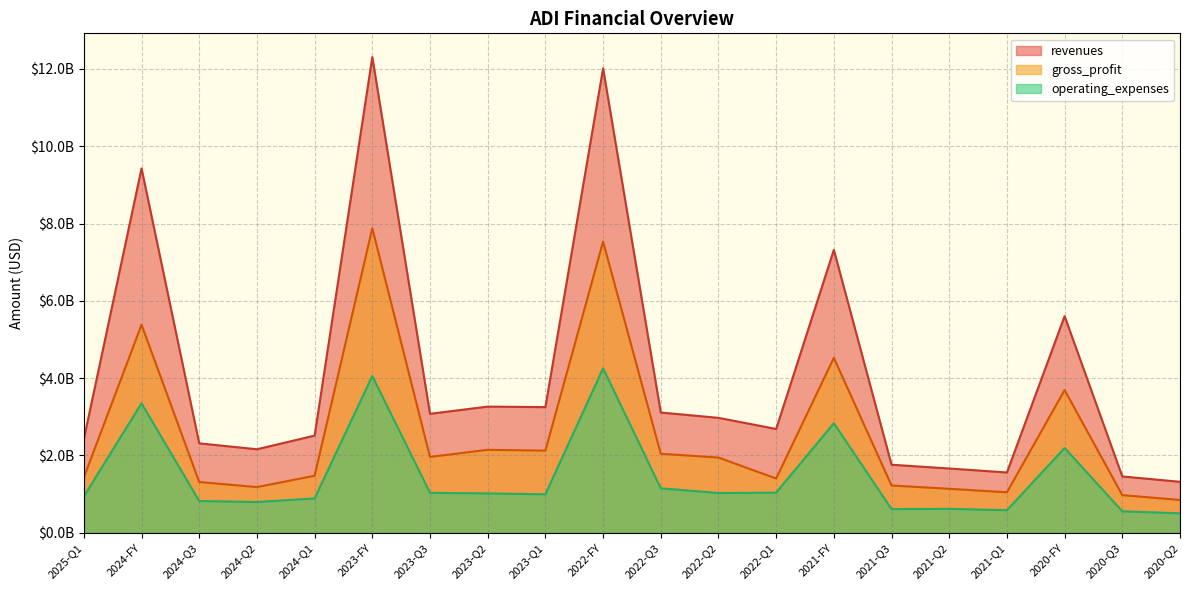

What is the total value across all series at 2023-FY?

24.2